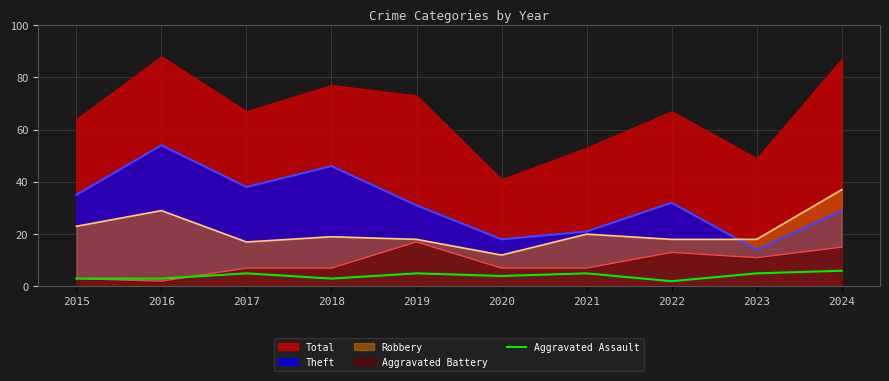

How many data points does each series have?

10